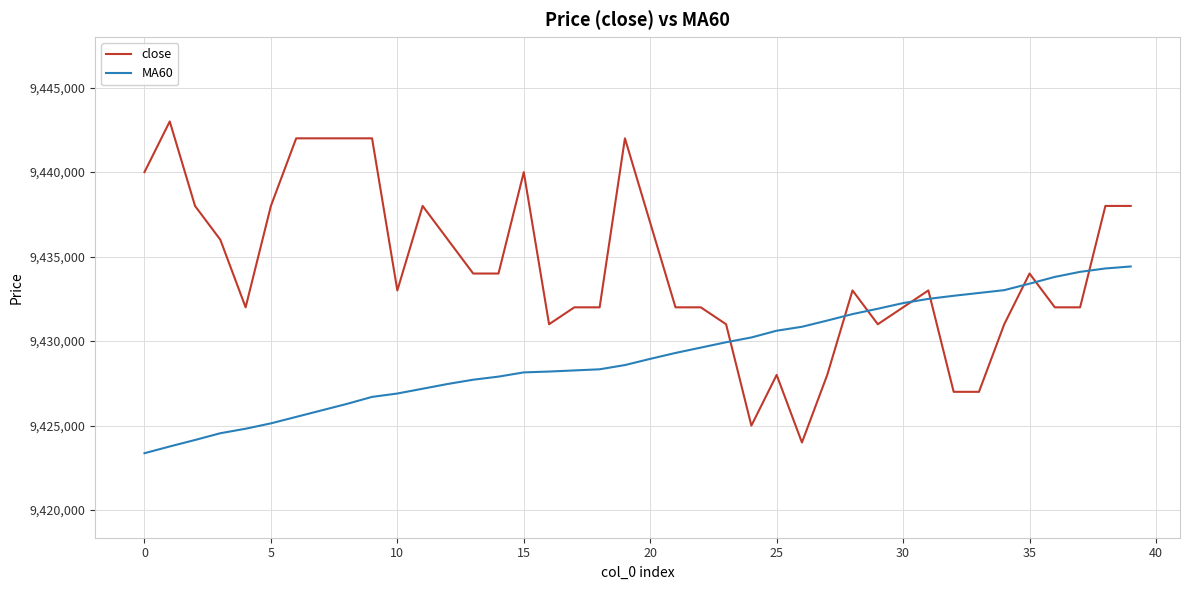

Which series has the largest total across all categories?

close